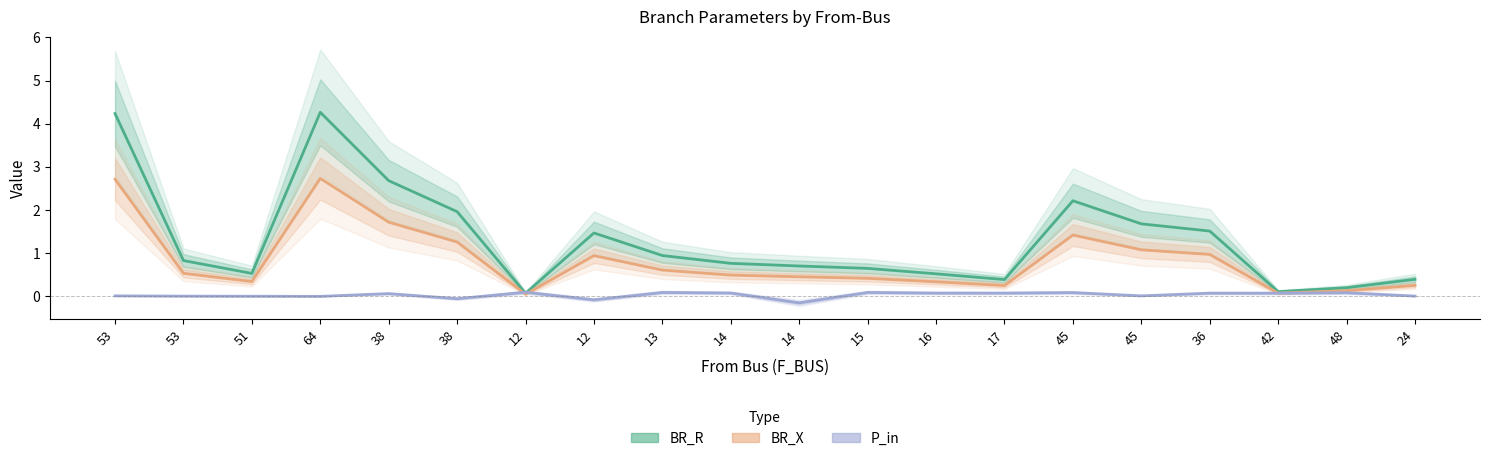

What are all the series names shown in the legend?

BR_R, BR_X, P_in